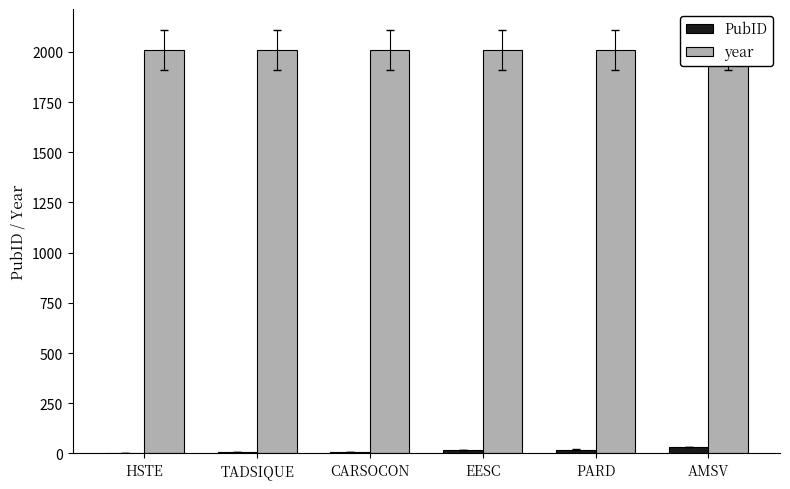

Reading right to left, list all the values displayed in this chart.

PubID: AMSV=31	PARD=19	EESC=18	CARSOCON=7	TADSIQUE=5	HSTE=4
year: AMSV=2008	PARD=2008	EESC=2008	CARSOCON=2008	TADSIQUE=2008	HSTE=2008